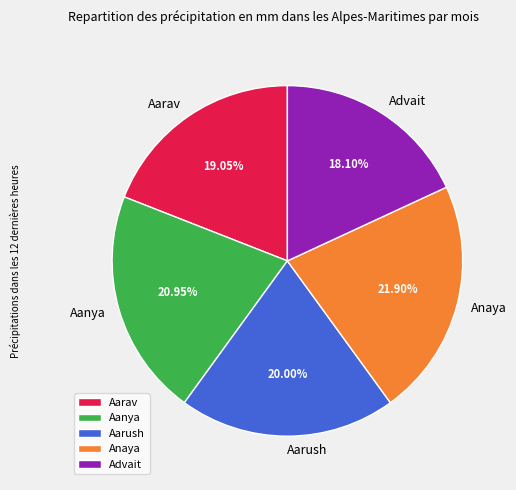

What percentage is the Aanya slice, to the nearest percent?

21%